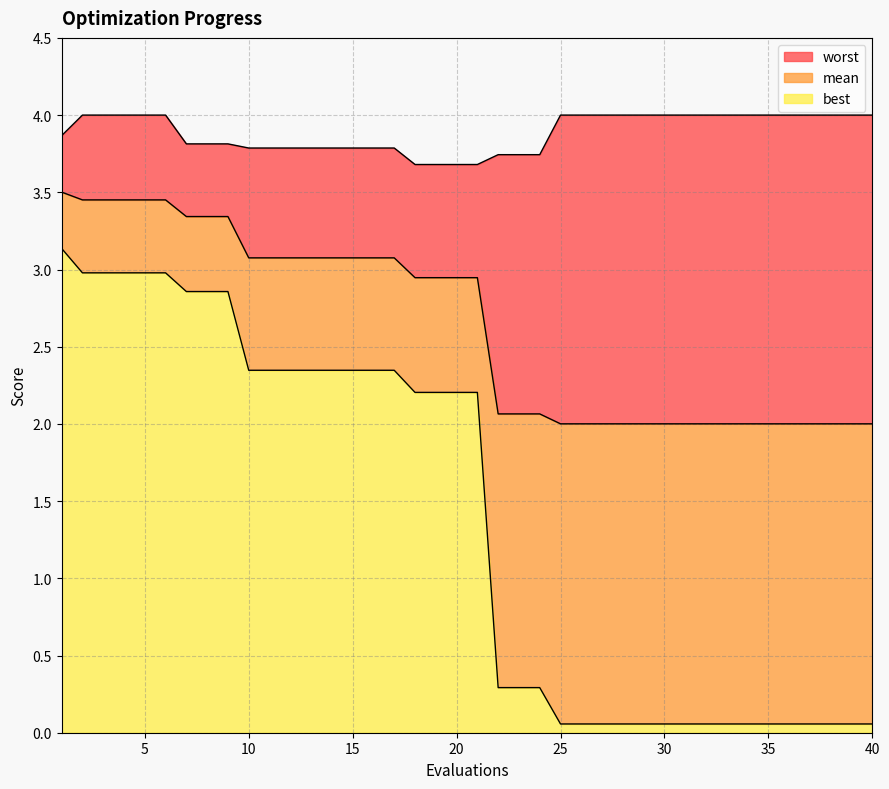

What is the lowest value of the worst series?

3.7